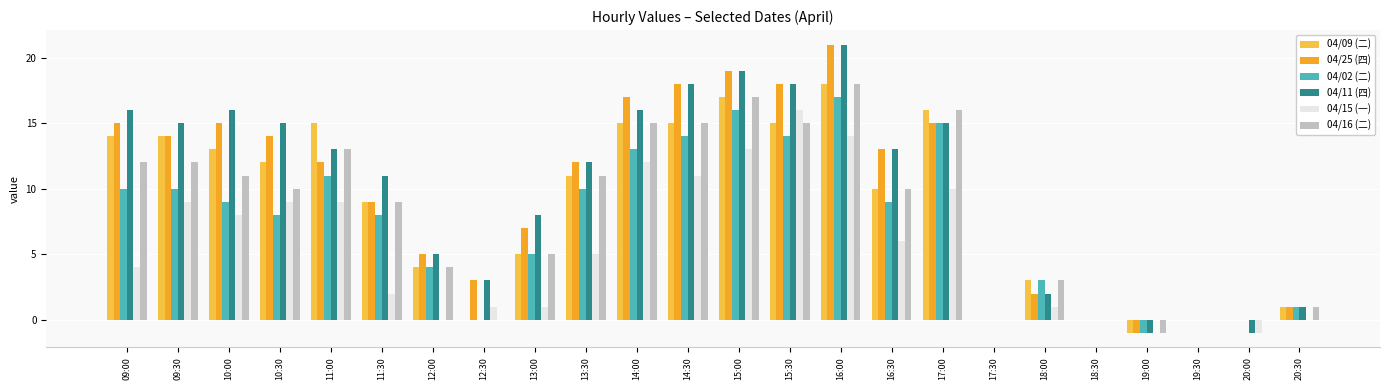

The value of 04/16 (二) at 13:30 is 5. True or false?

False